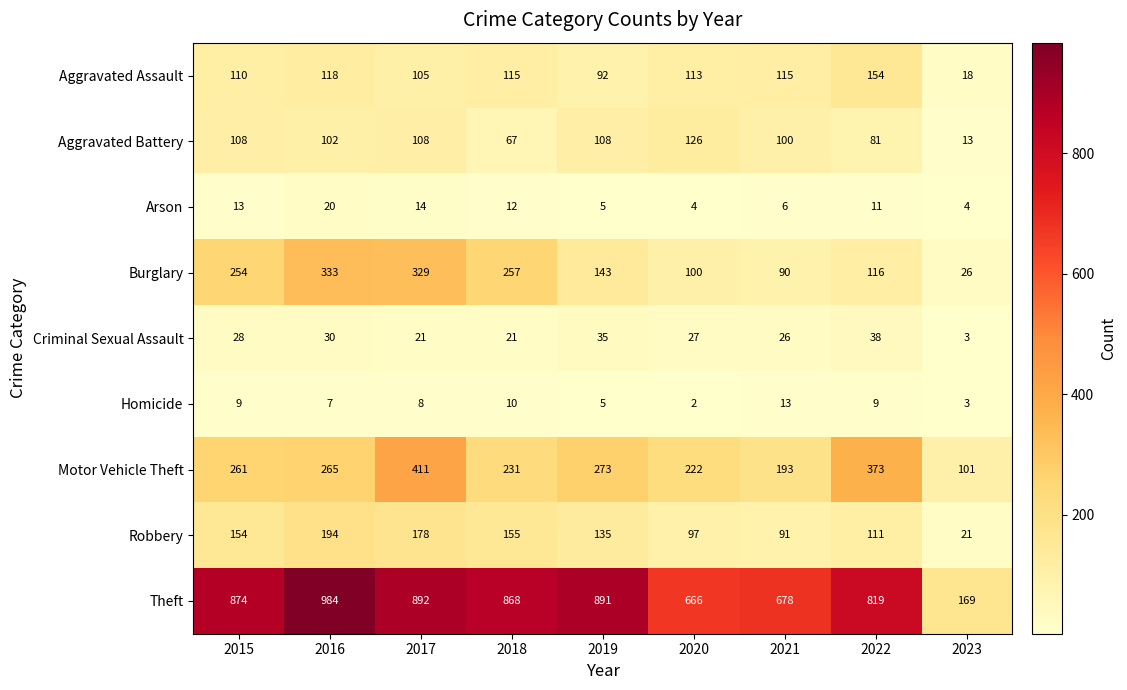

What is the difference between the second highest and minimum values in the Burglary series?

303